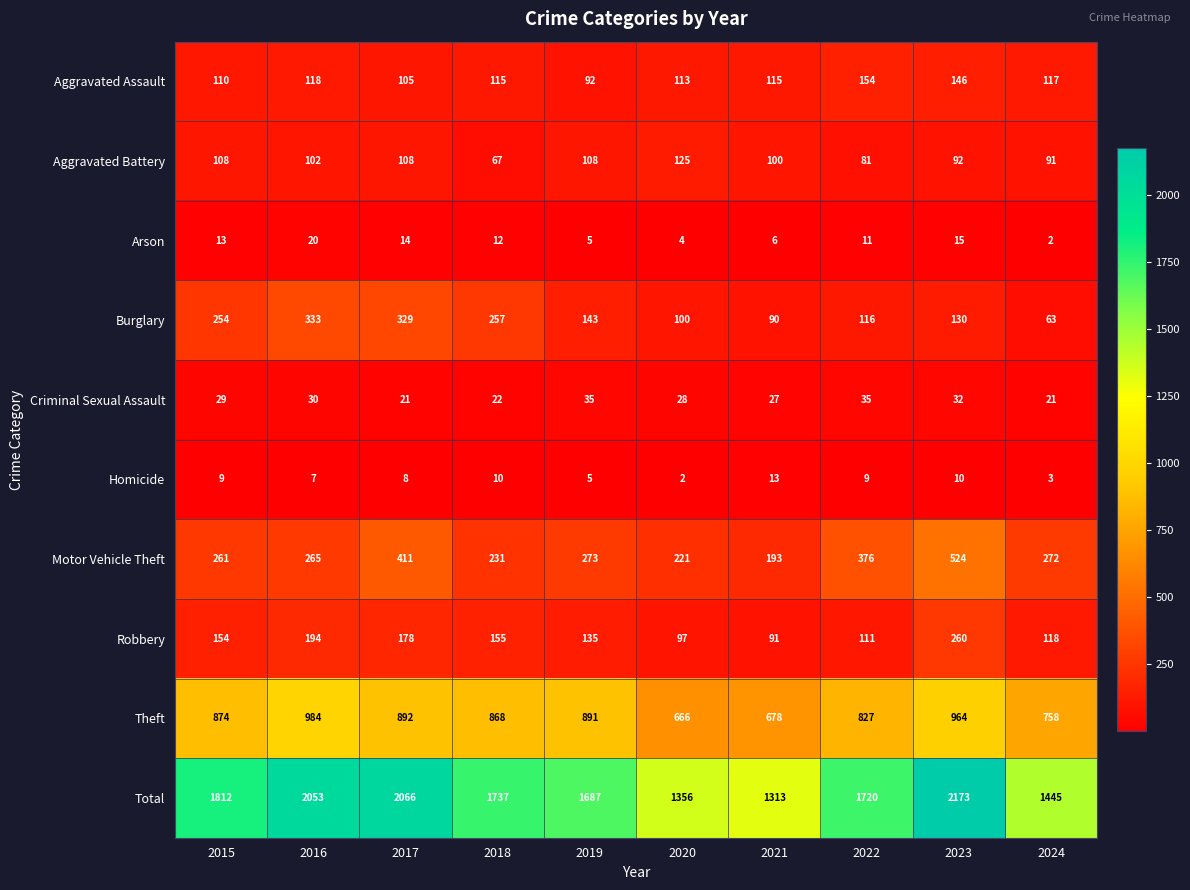

At which category is the sum across all series the highest?

2023